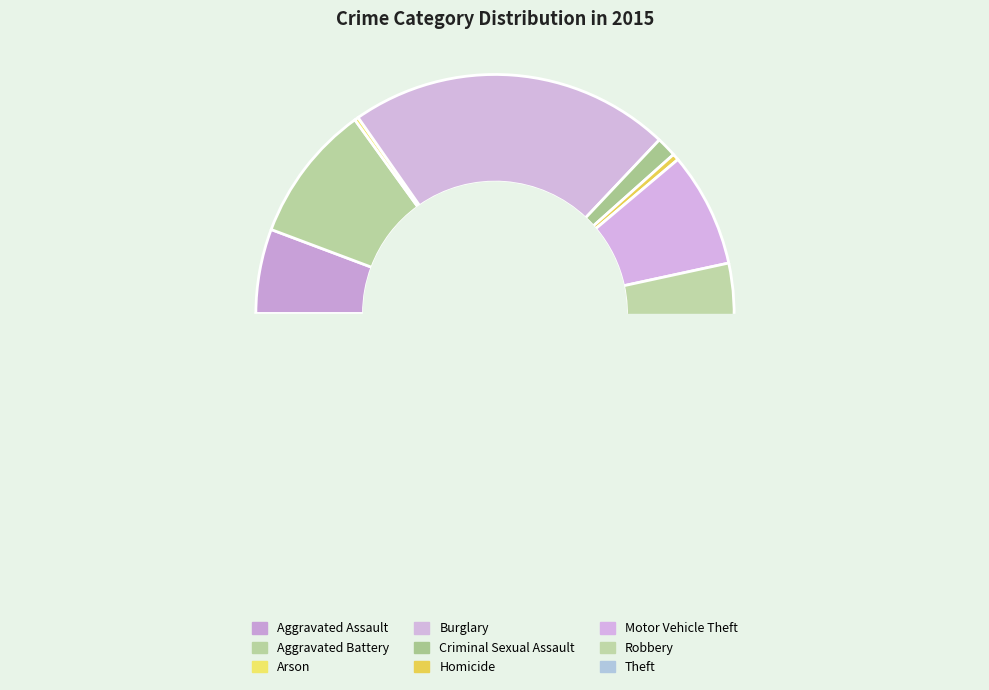

How many slices are in this pie chart?

9